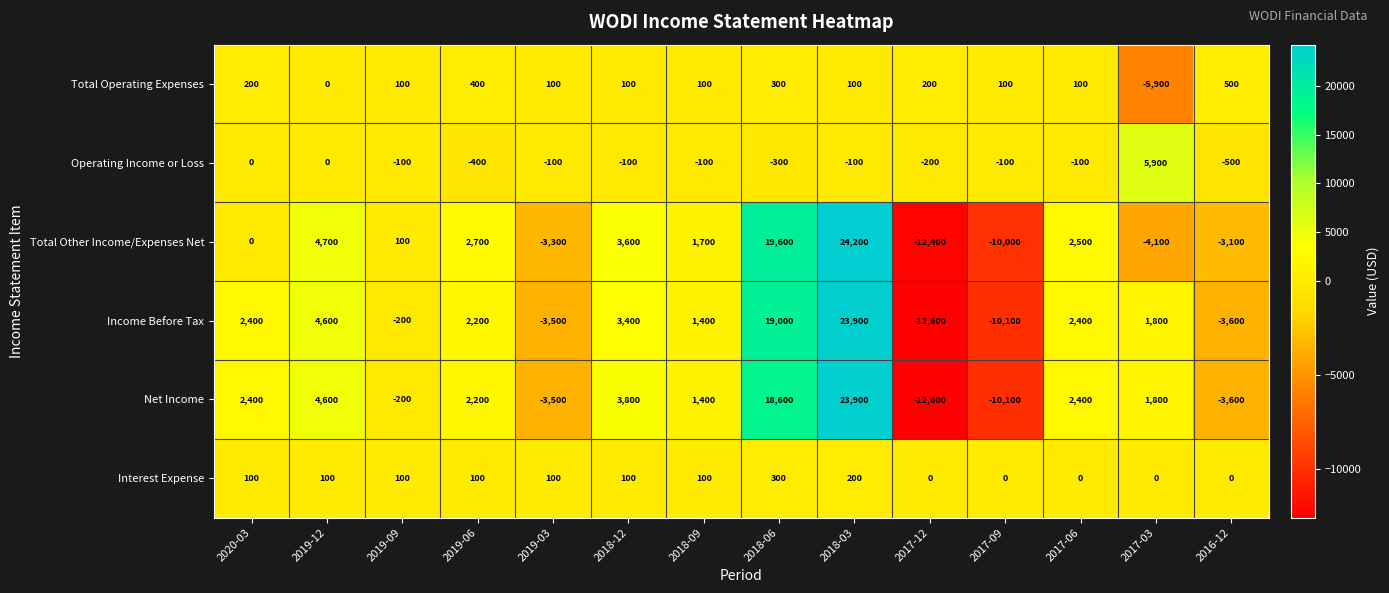

How many values in the Interest Expense series are below 100?

5